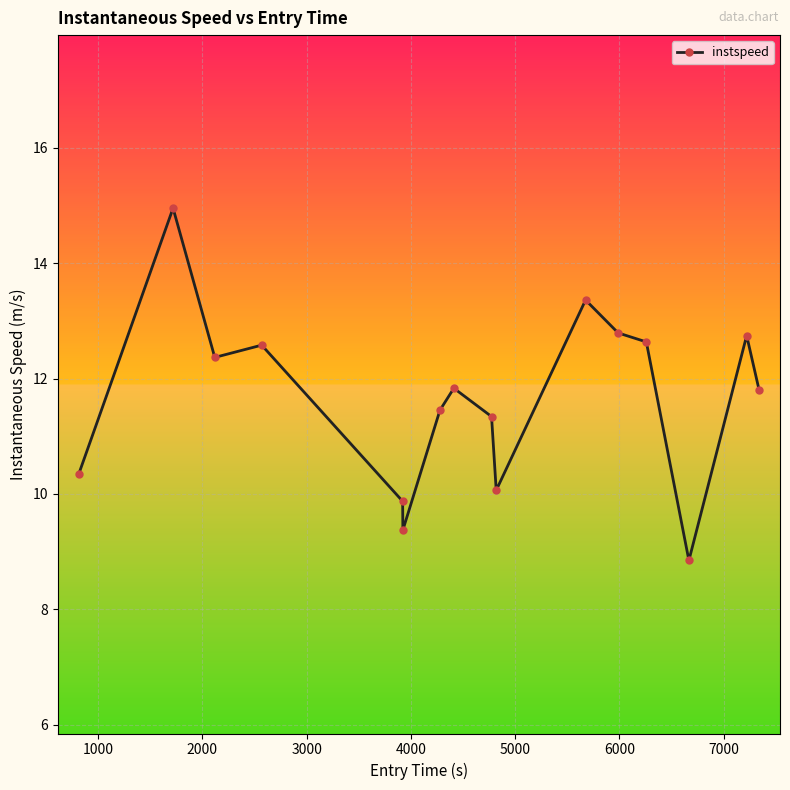

What is the value of the 2nd point from the left?

15.0